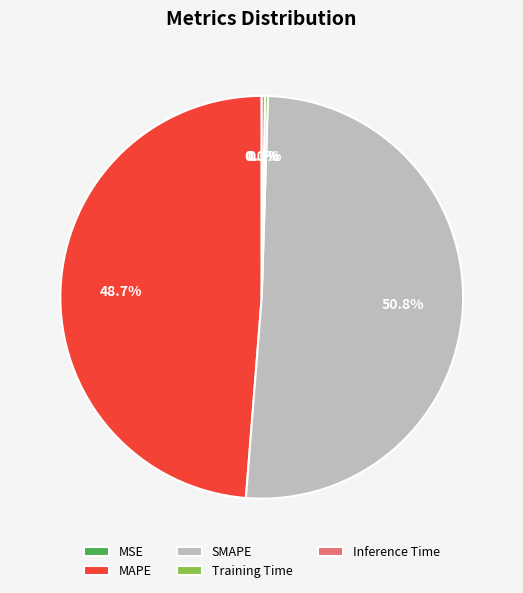

Which category has the biggest portion of the pie?

SMAPE